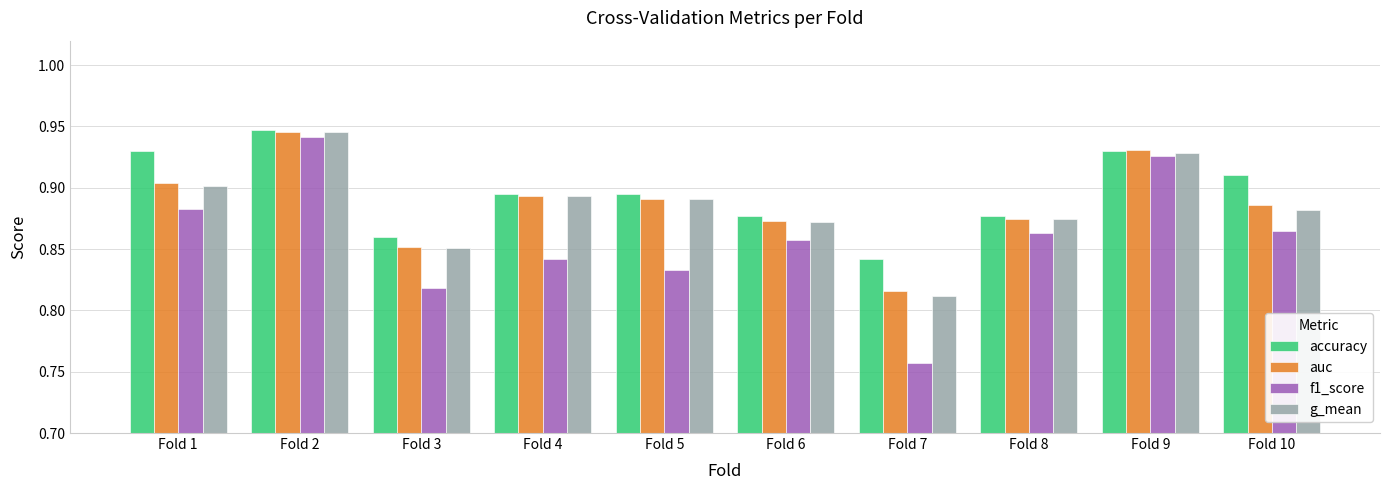

What is the sum of the accuracy values at Fold 10 and Fold 4?

1.8